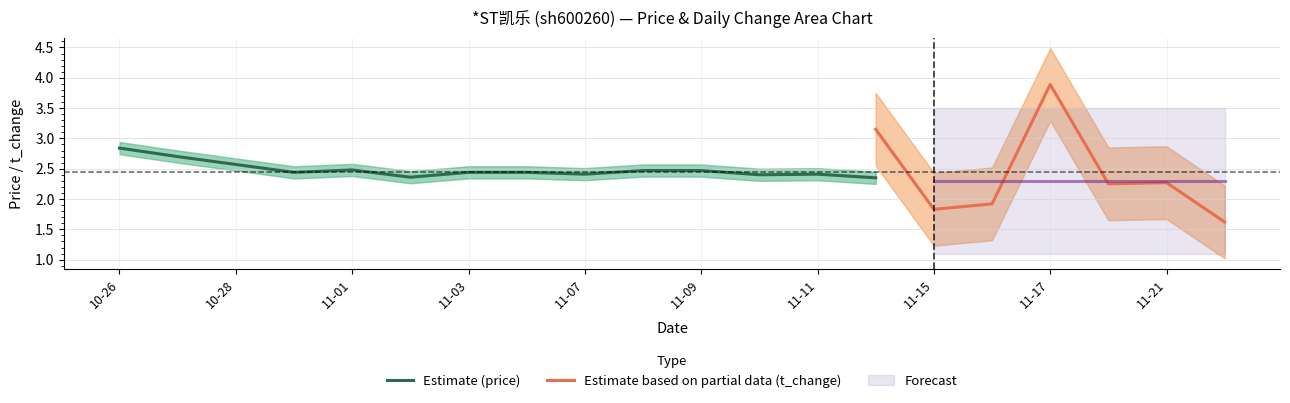

Reading left to right, what are all the values shown in this chart?

price: 2.8	2.7	2.6	2.4	2.5	2.4	2.4	2.4	2.4	2.5	2.5	2.4	2.4	2.4	2.4	2.4	2.4	2.4	2.3	2.2
price_upper: 2.9	2.8	2.7	2.5	2.6	2.5	2.5	2.5	2.5	2.6	2.6	2.5	2.5	2.5	2.5	2.5	2.5	2.5	2.4	2.3
price_lower: 2.7	2.6	2.5	2.3	2.4	2.3	2.3	2.3	2.3	2.4	2.4	2.3	2.3	2.2	2.3	2.3	2.3	2.3	2.2	2.1
t_change: 1.9	2.1	2.1	2.7	1.8	3.3	3.3	2.0	2.4	2.4	2.0	3.0	2.5	3.1	1.8	1.9	3.9	2.2	2.3	1.6
t_change_upper: 2.5	2.7	2.8	3.3	2.4	3.9	3.9	2.6	3.0	3.0	2.6	3.6	3.1	3.8	2.4	2.5	4.5	2.9	2.9	2.2
t_change_lower: 1.3	1.5	1.6	2.1	1.2	2.7	2.7	1.4	1.8	1.8	1.4	2.4	1.9	2.5	1.2	1.3	3.3	1.6	1.7	1.0